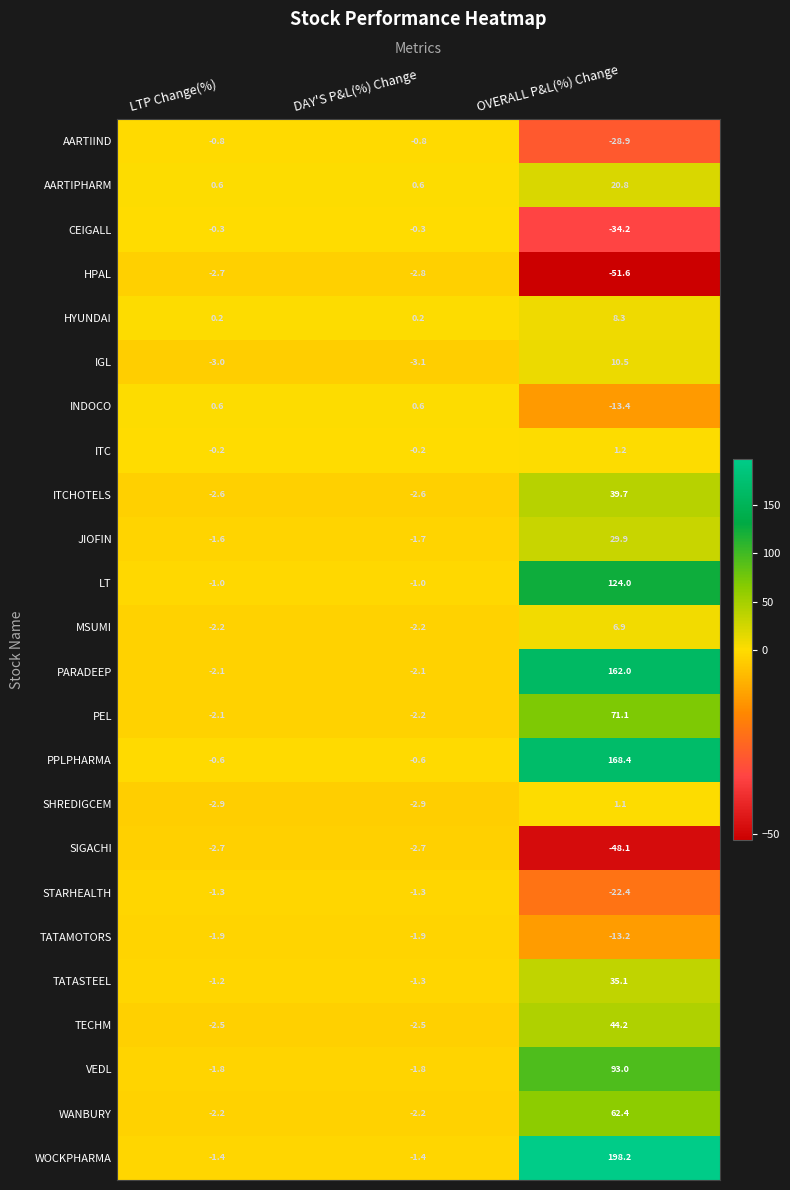

What is the lowest value of the TATASTEEL series?

-1.3